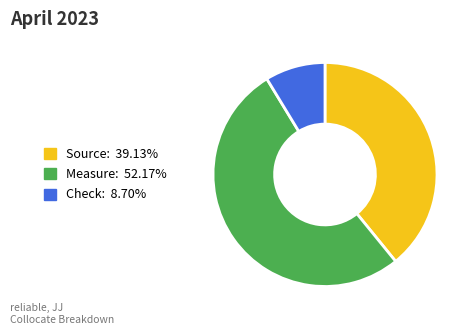

Does Check: 8.70% represent more than half of the total?

No